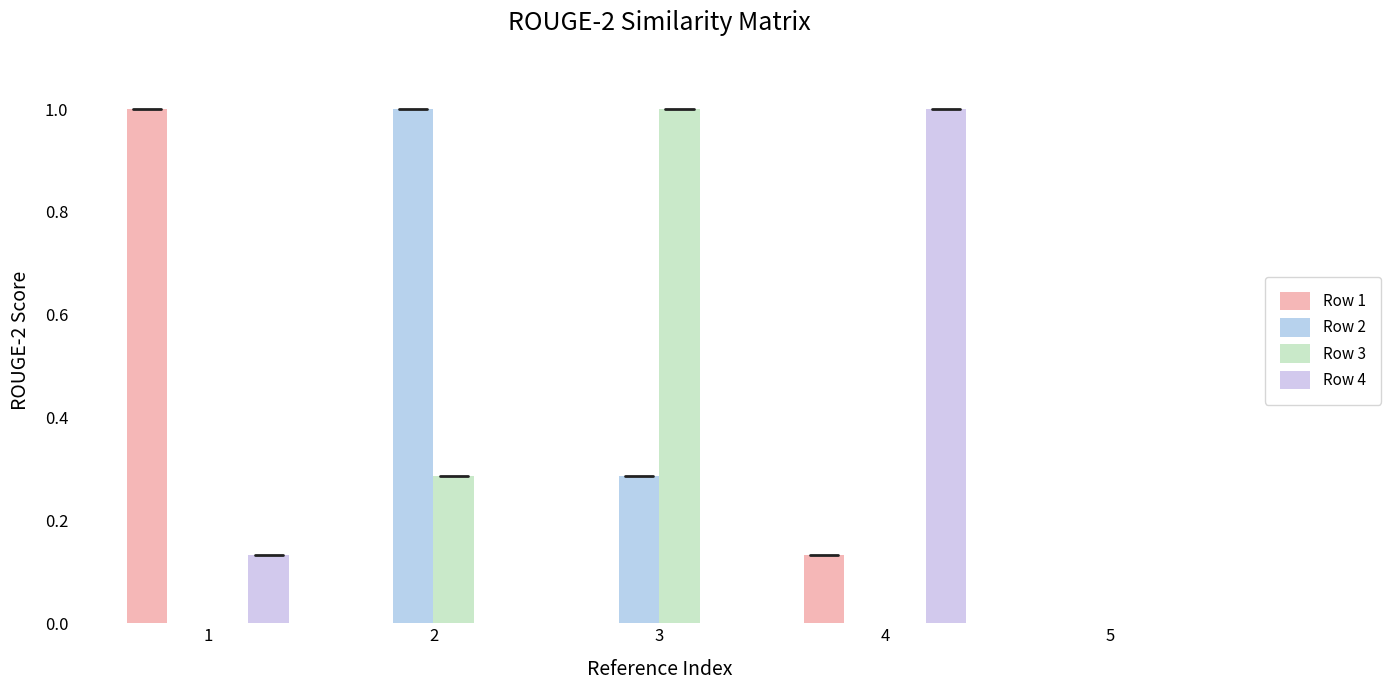

True or false: Row 3 has a value of 0.0 at 1.

True